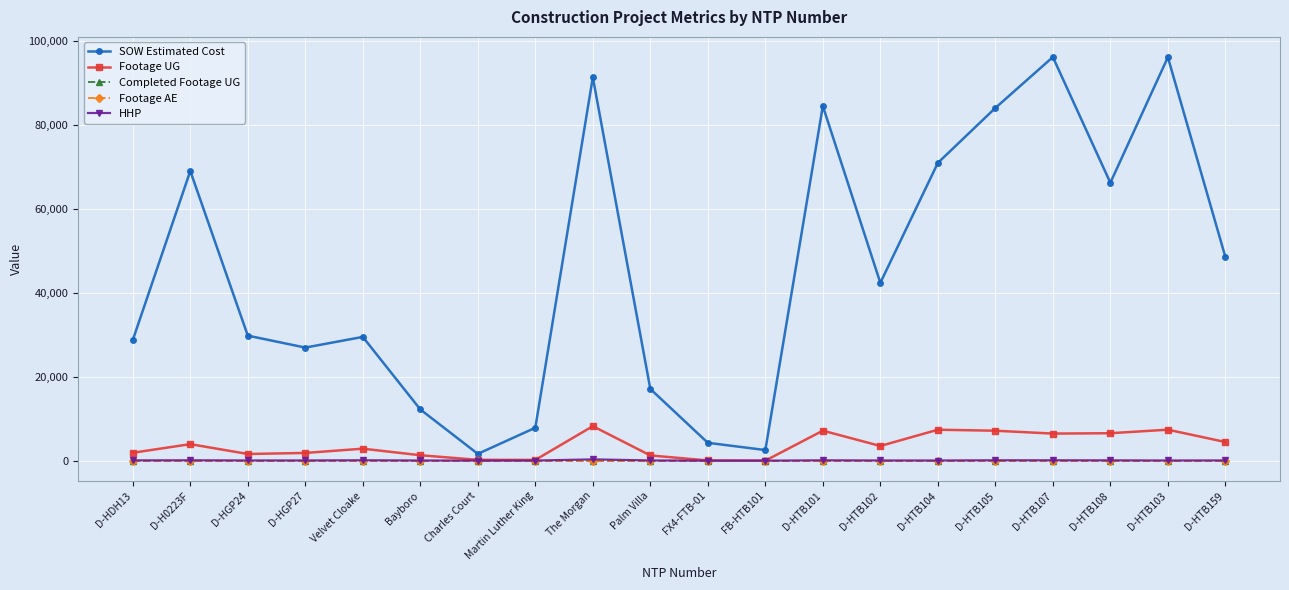

Is this an area chart (filled region under the line)?

No